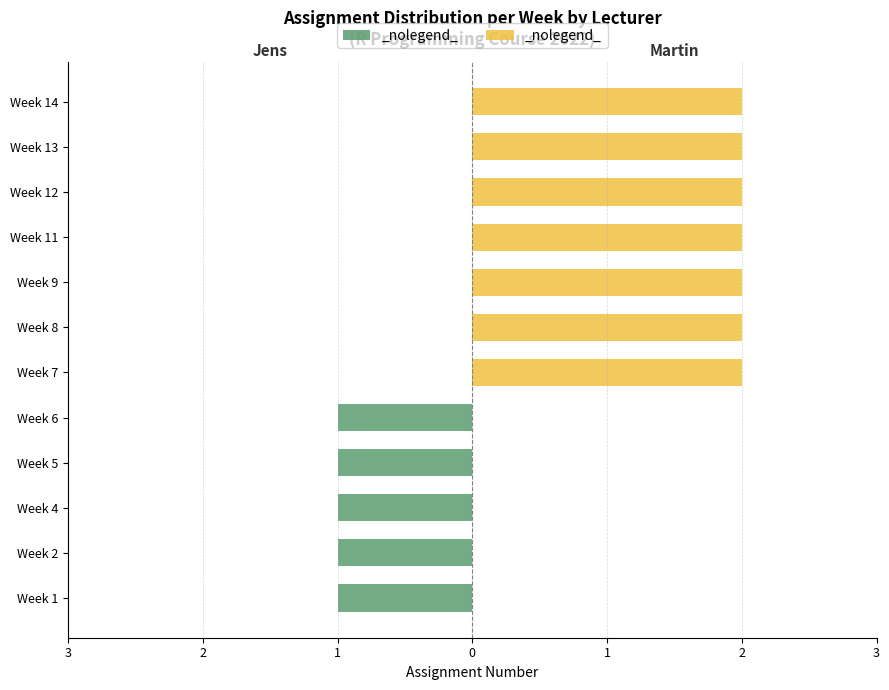

What is the difference between the highest and lowest values at Week 5?

1